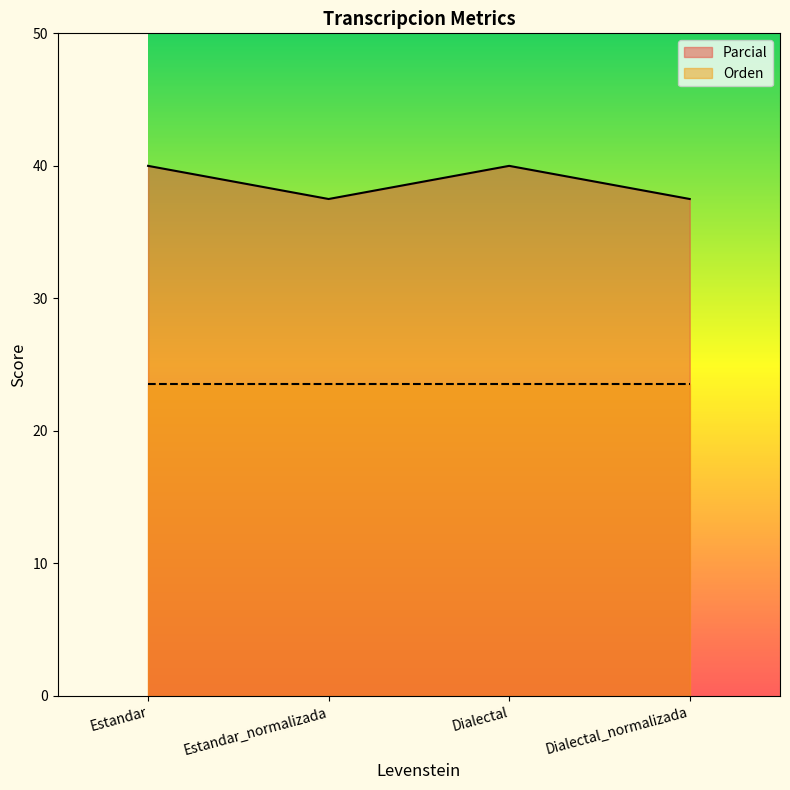

At which category does the chart reach its peak across all series?

Estandar